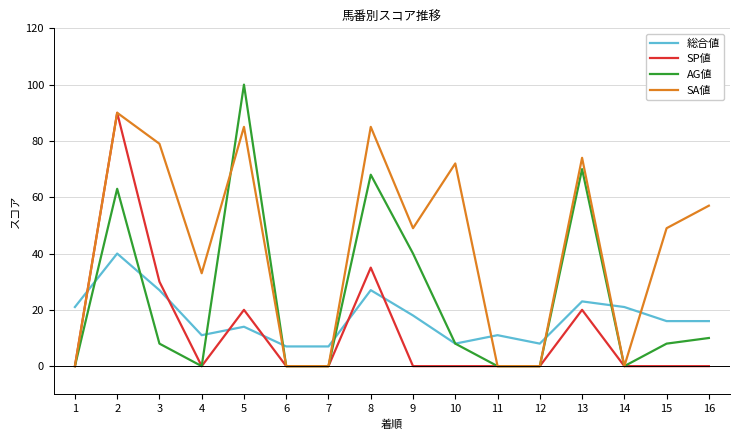

List the series in order of their overall mean, lowest first.

SP値, 総合値, AG値, SA値